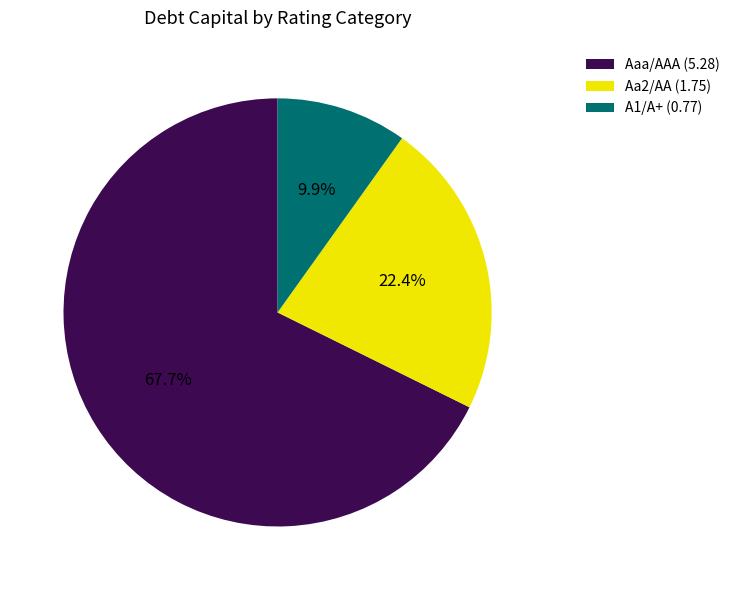

Between Aaa/AAA (5.28) and Aa2/AA (1.75), which is larger?

Aaa/AAA (5.28)